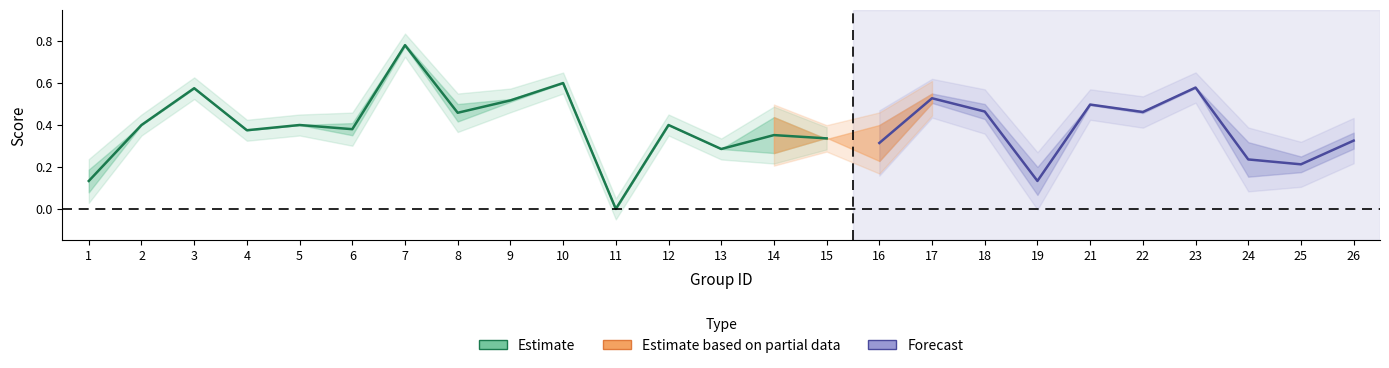

At which category is the sum across all series the highest?

7